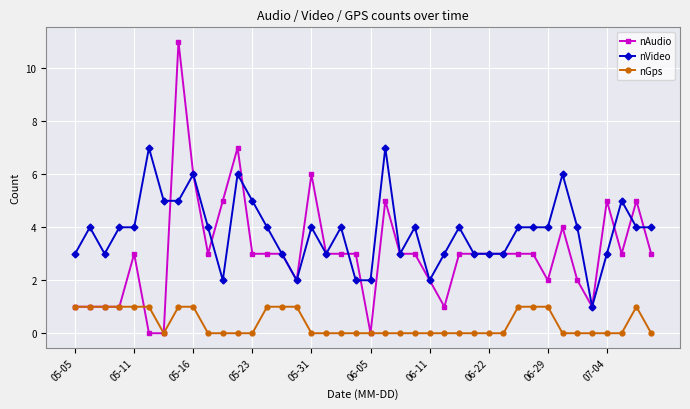

Which series has the largest range (max minus min)?

nAudio